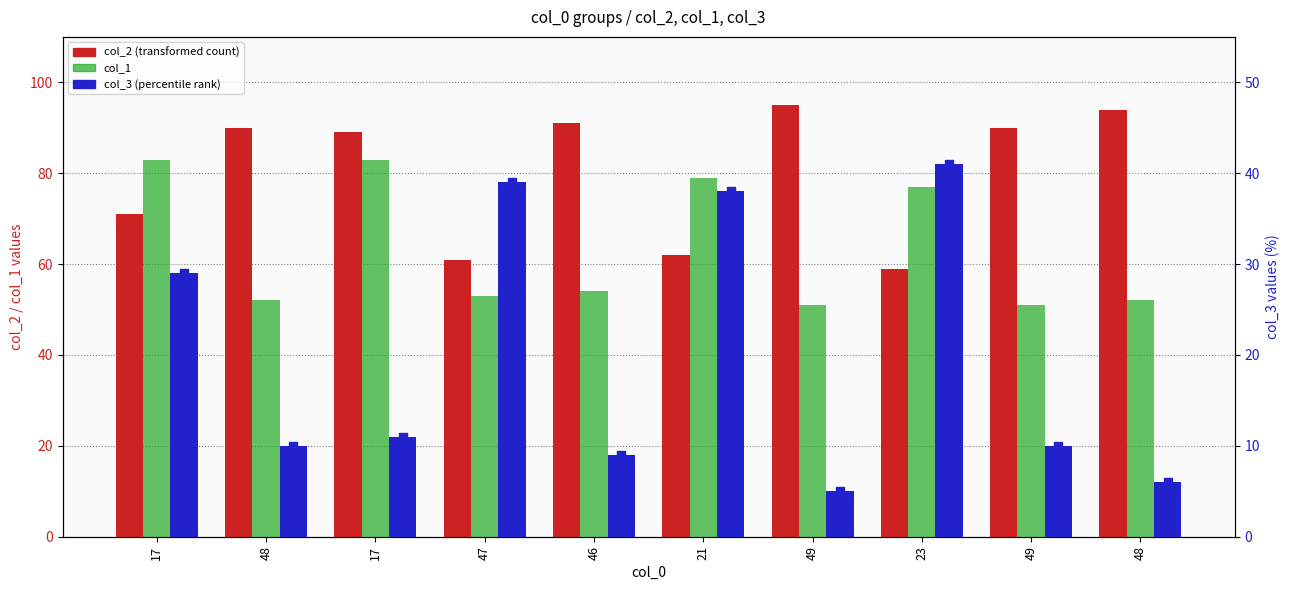

Which series has the largest Y range (max minus min)?

col_2